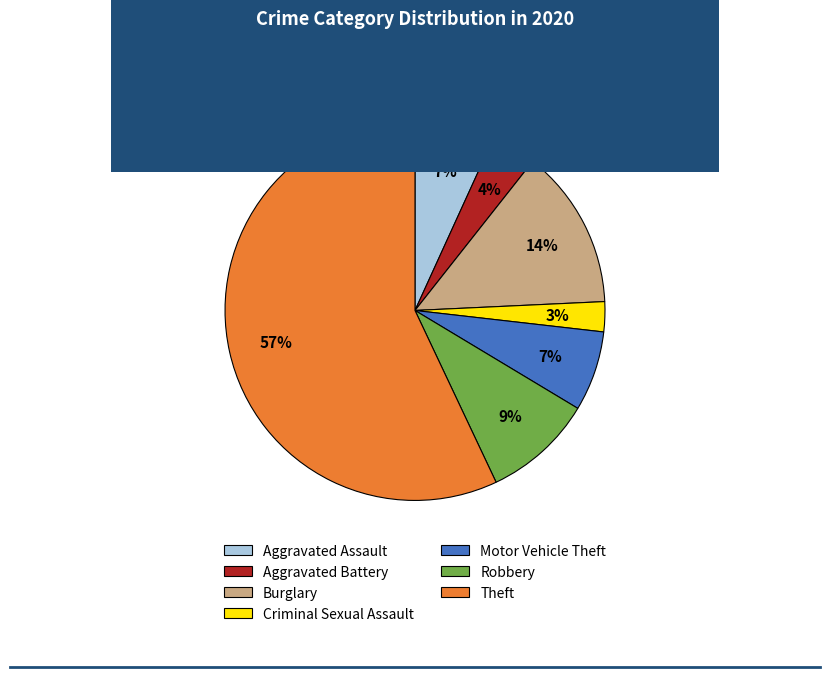

Is it true that Motor Vehicle Theft is 7% of the pie?

True